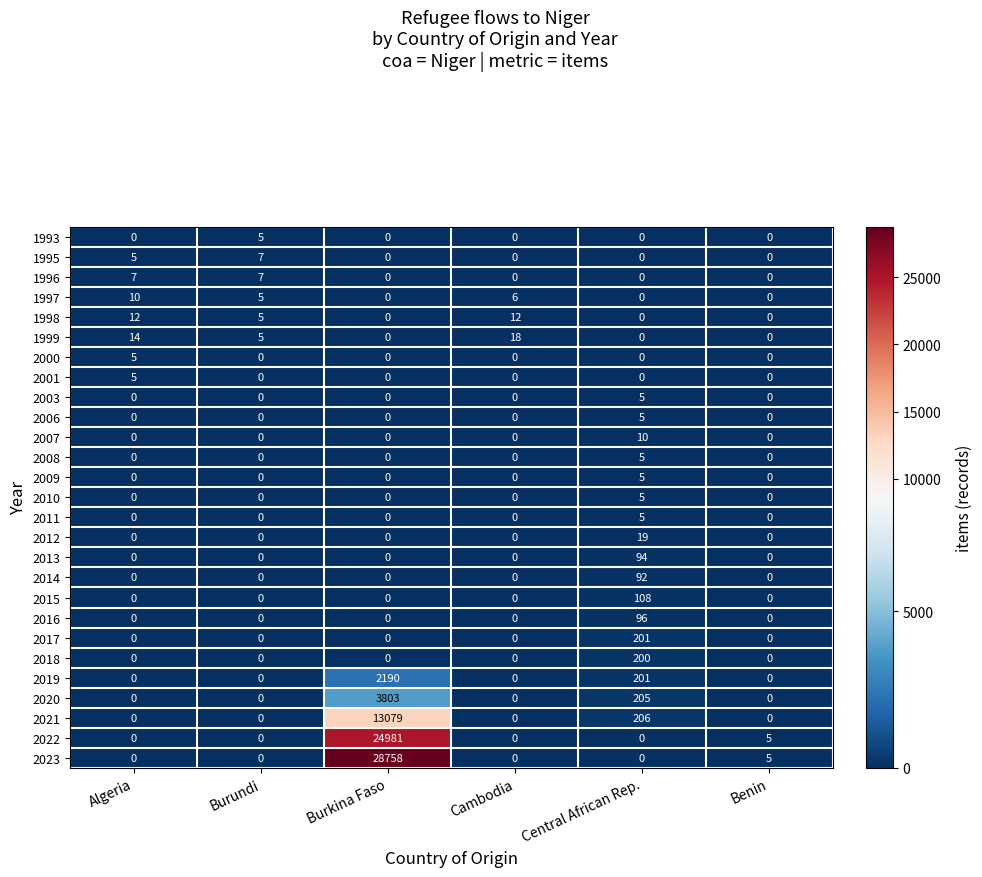

What is the maximum value shown in the chart?

28758